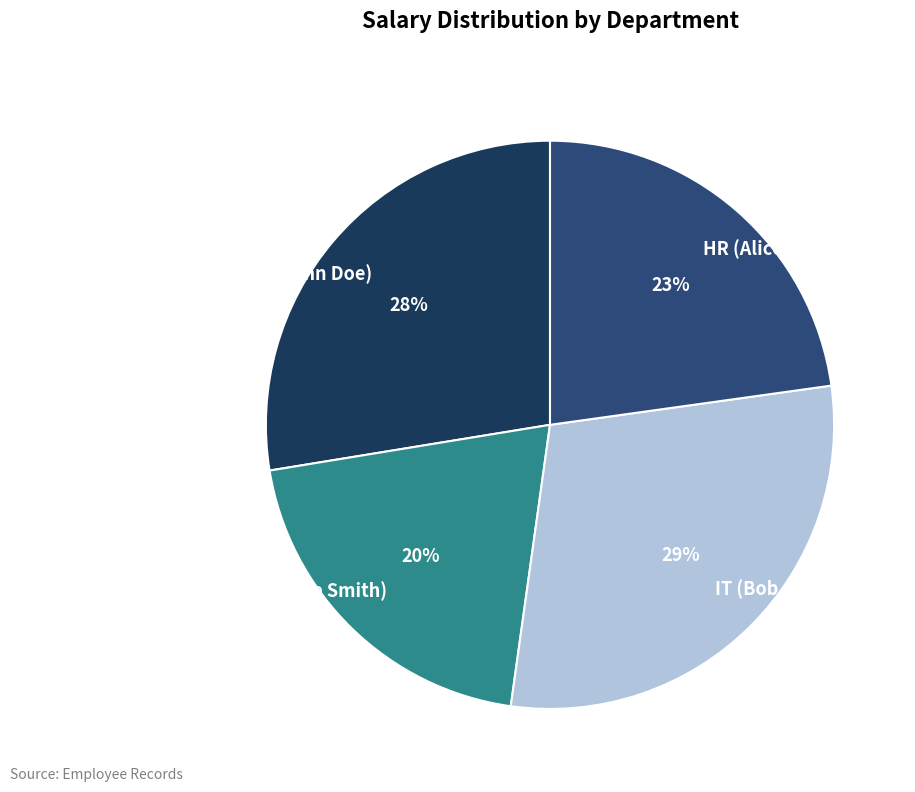

Count the number of slices in the pie.

4